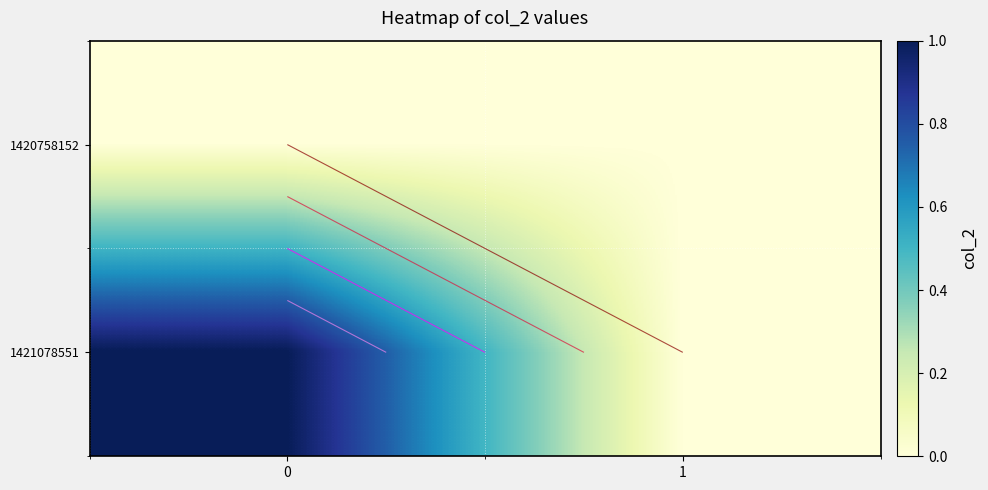

How many values in 1421078551 are above zero?

1